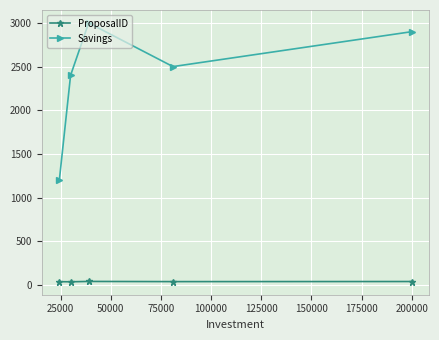

What is the maximum value for Savings?

3000